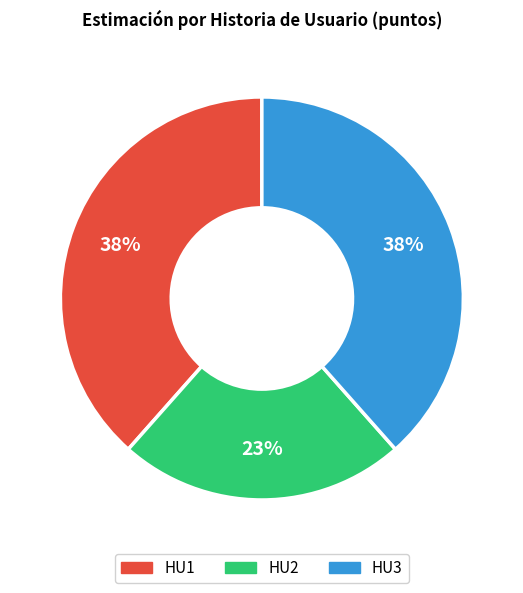

To the nearest percent, what is the difference between the largest and smallest slice percentages?

15%